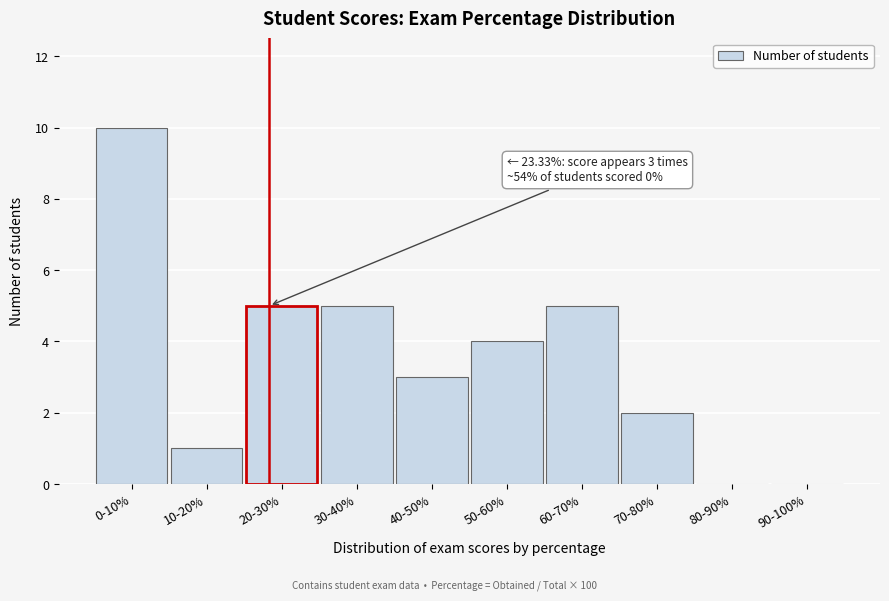

Reading left to right, extract all data points from this chart.

0-10%=10	10-20%=1	20-30%=5	30-40%=5	40-50%=3	50-60%=4	60-70%=5	70-80%=2	80-90%=0	90-100%=0